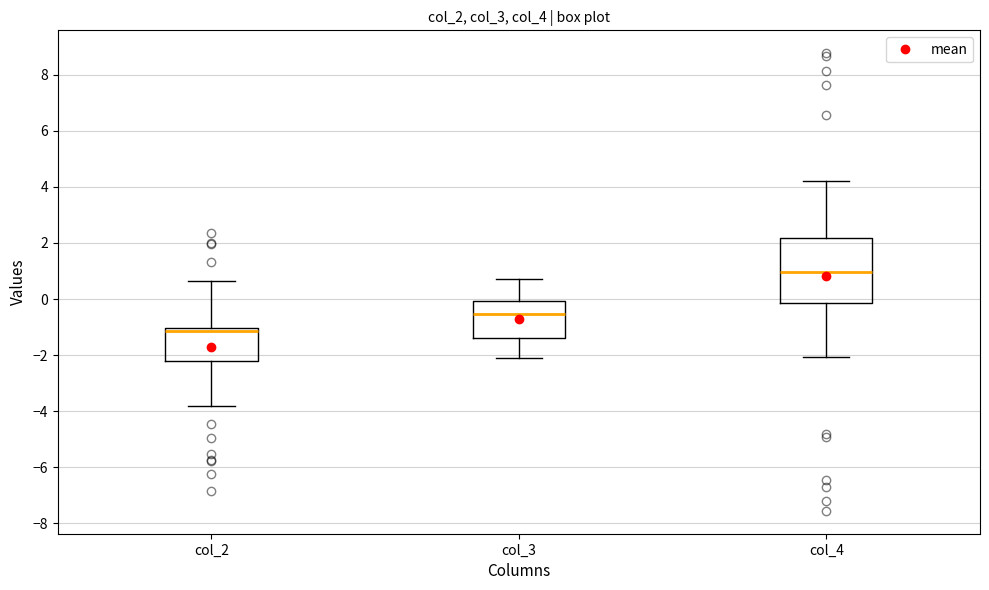

Where does the median line of the box for col_3 sit on the y-axis? The values are not printed on the chart, so give them approximately, as read against the axis.

-0.6